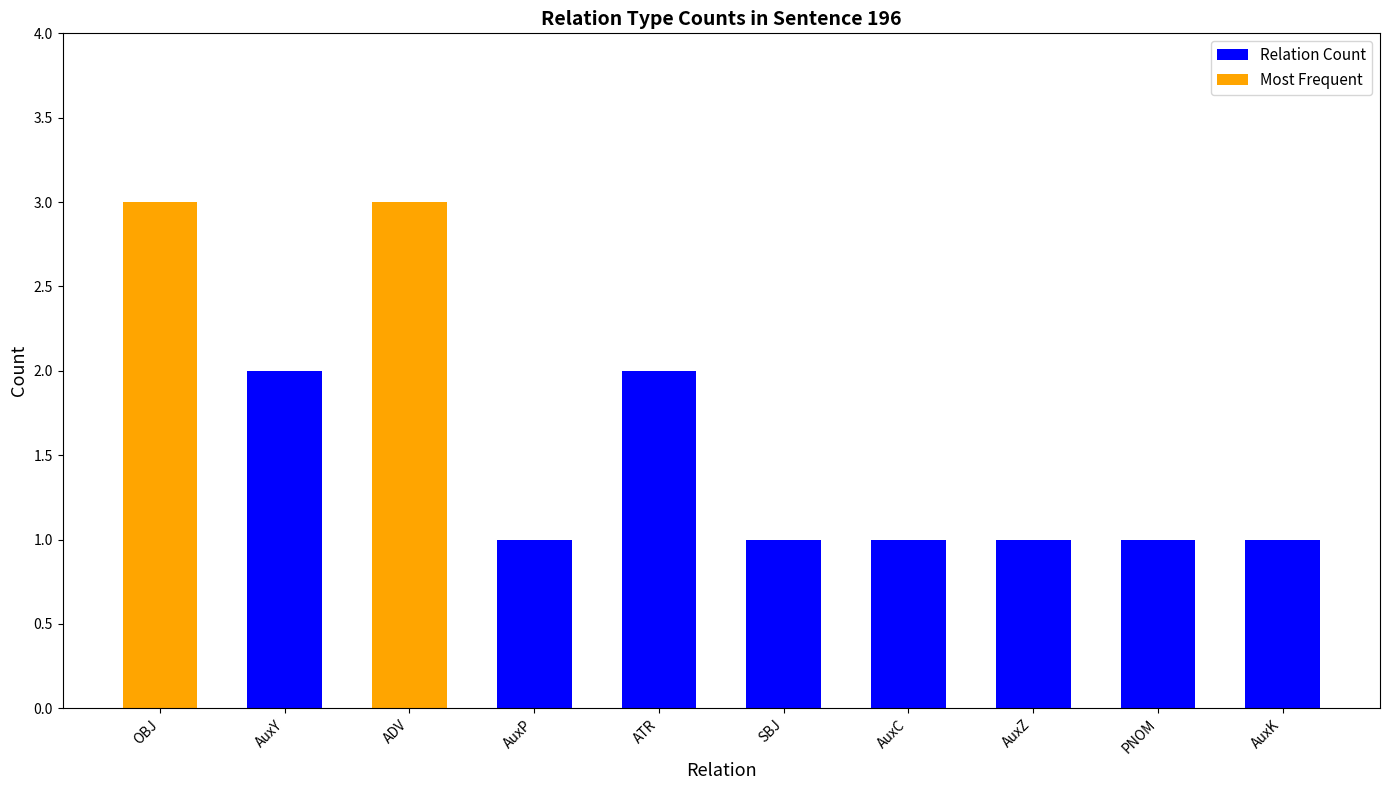

How many data points does each series have?

10